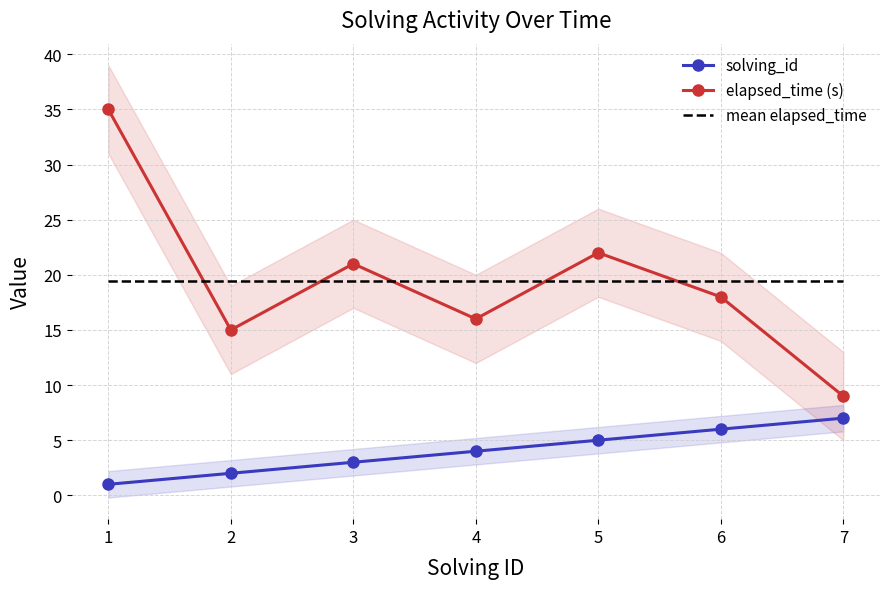

Reading left to right, list all the values displayed in this chart.

solving_id: 1=1.0	2=2.0	3=3.0	4=4.0	5=5.0	6=6.0	7=7.0
elapsed_time (s): 1=35.0	2=15.0	3=21.0	4=16.0	5=22.0	6=18.0	7=9.0
mean elapsed_time: 1=19.4	2=19.4	3=19.4	4=19.4	5=19.4	6=19.4	7=19.4